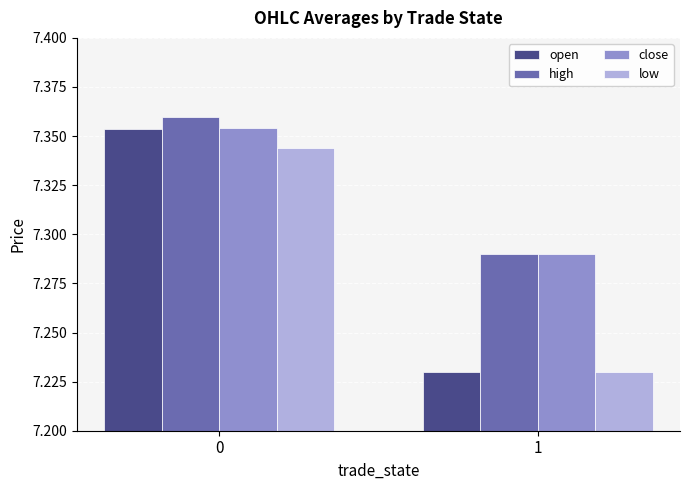

What is the difference between the maximum and minimum values in the close series?

0.1